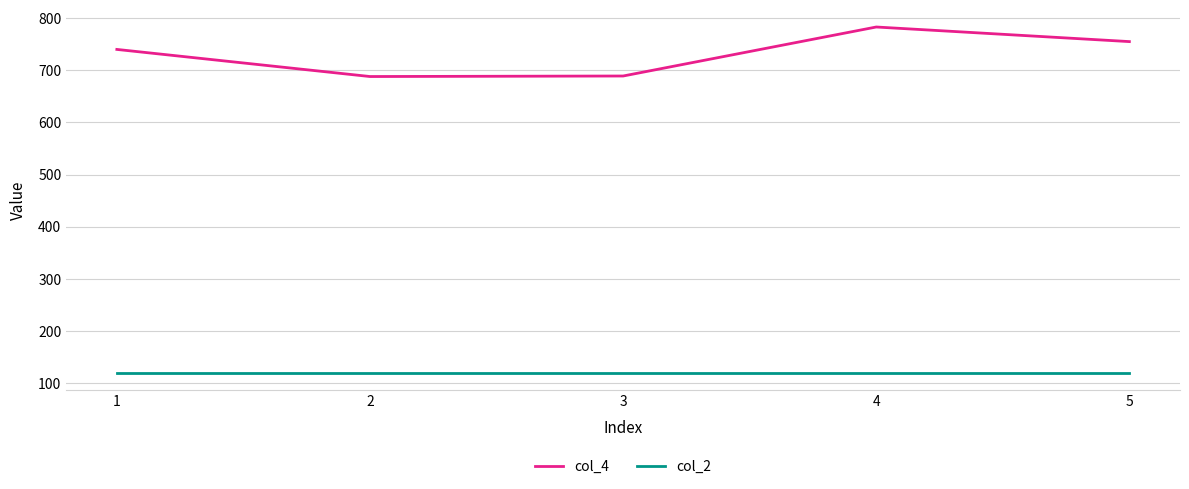

Does the chart display data point markers on the line(s)?

No